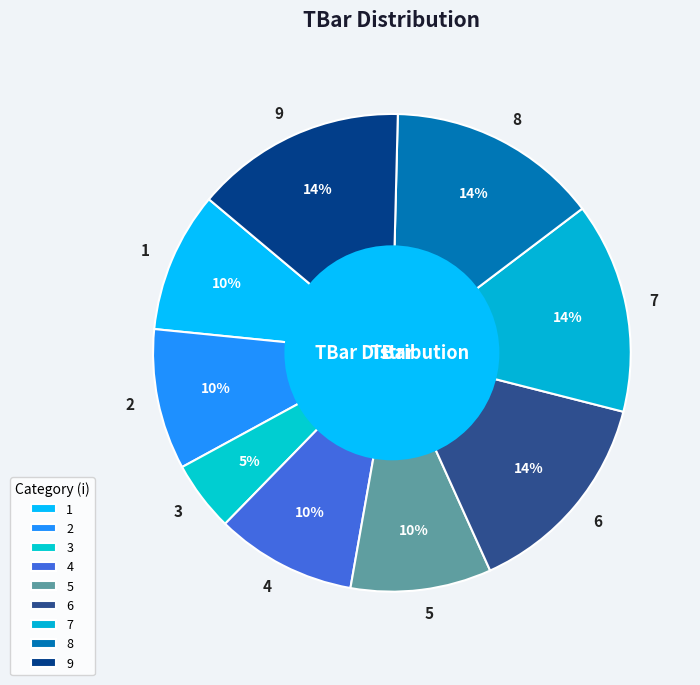

Is it true that 6 is 25% of the pie?

False